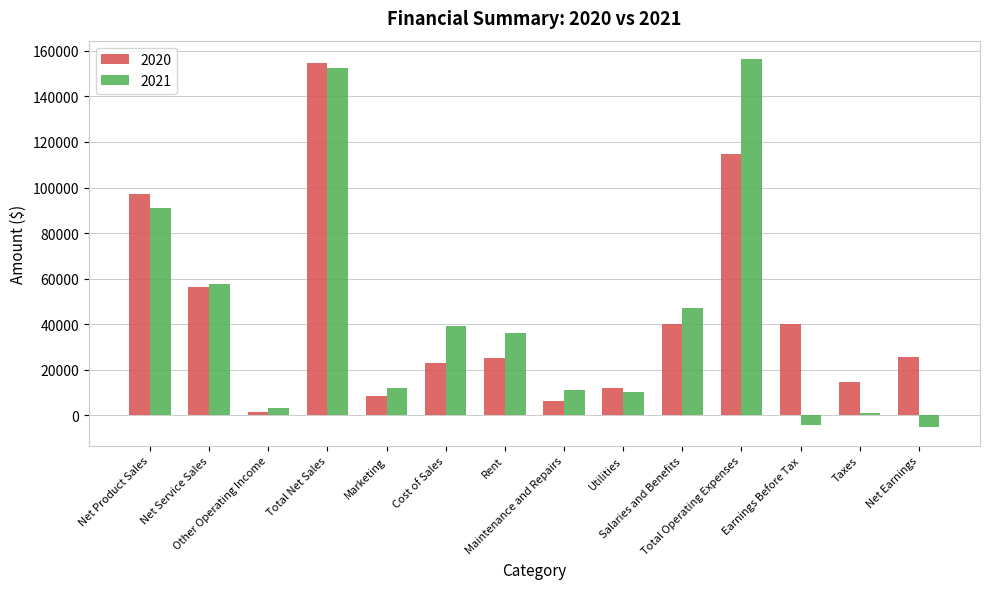

Is it true that 2020 equals 39917 at Salaries and Benefits?

True